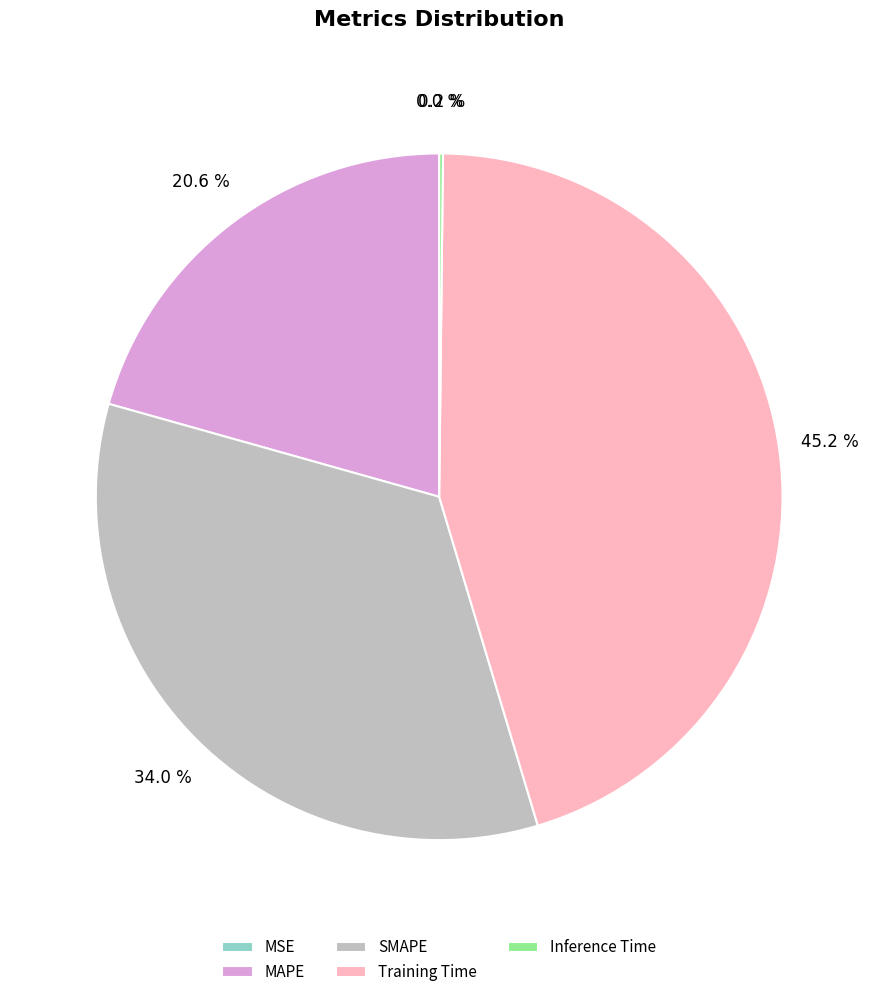

Is it true that Training Time is 31% of the pie?

False